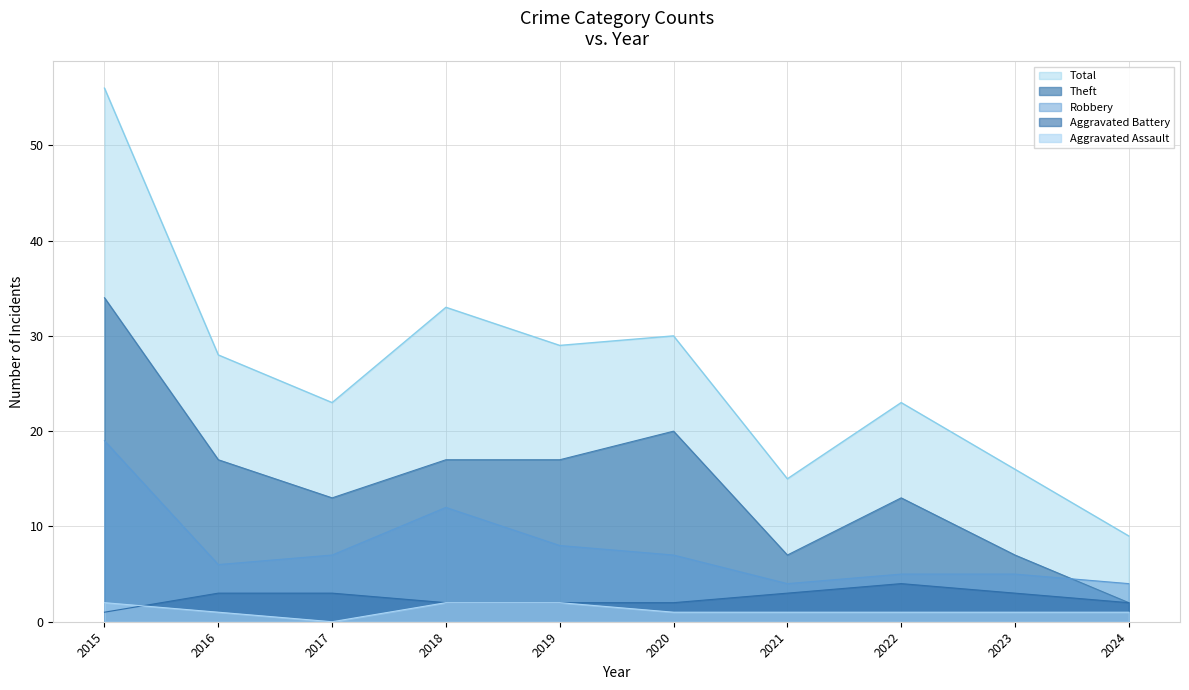

Where is Aggravated Assault nearest to the value 1?

2016